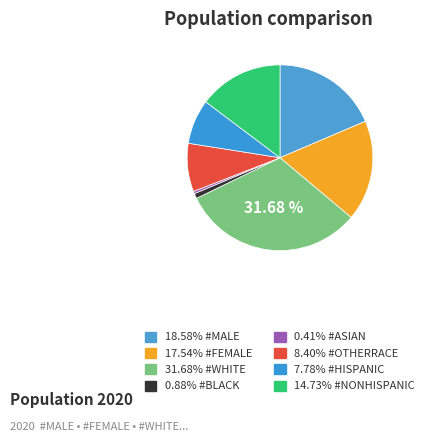

Is there any slice that represents more than half of the pie?

No